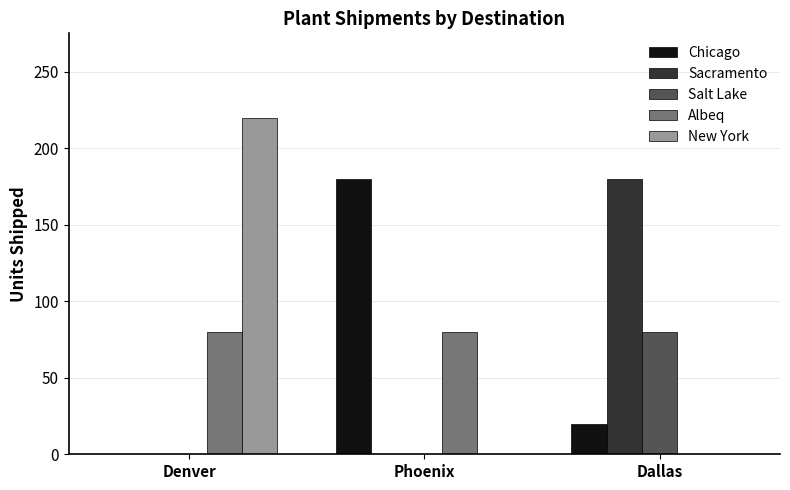

What is the highest value of the Albeq series?

80